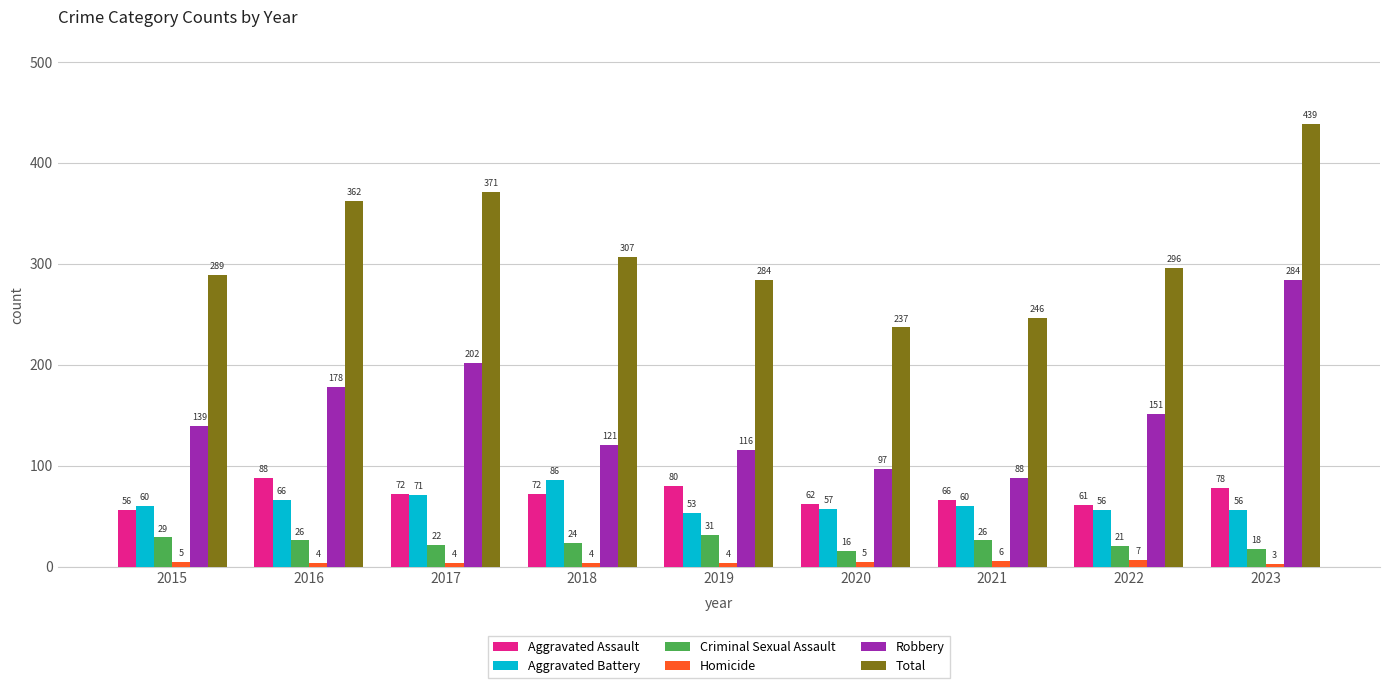

How many values in the Aggravated Assault series are below 72?

4